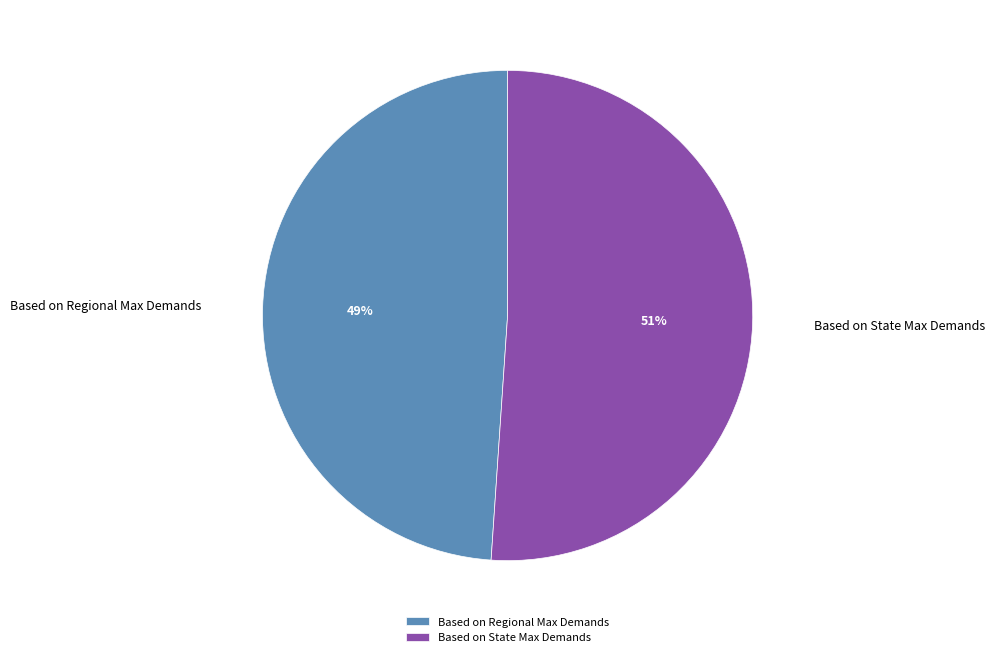

Does Based on Regional Max Demands represent more than half of the total?

No